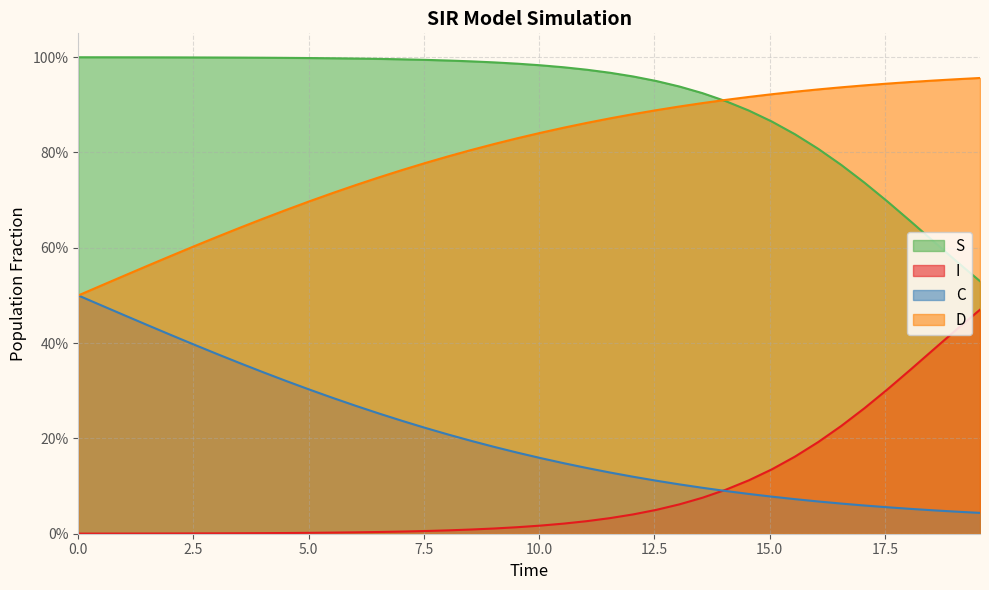

Which series has the widest spread of values?

I